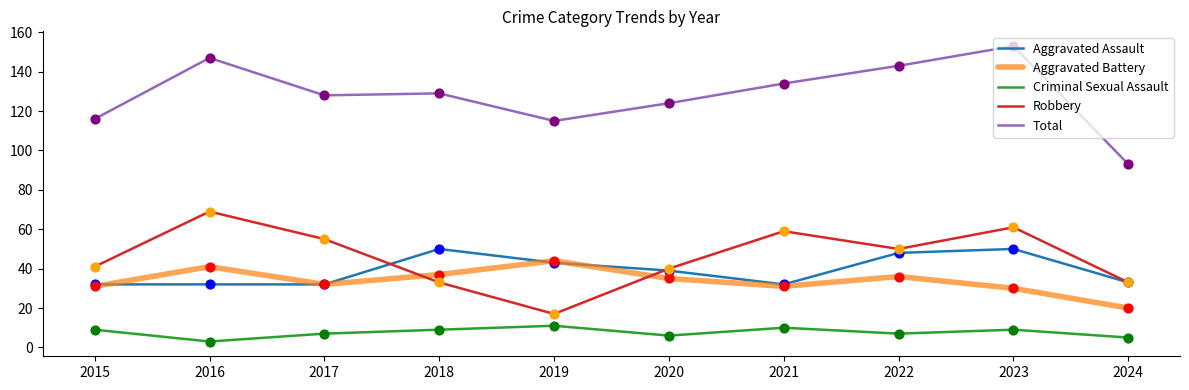

Which series has the largest total across all categories?

Total